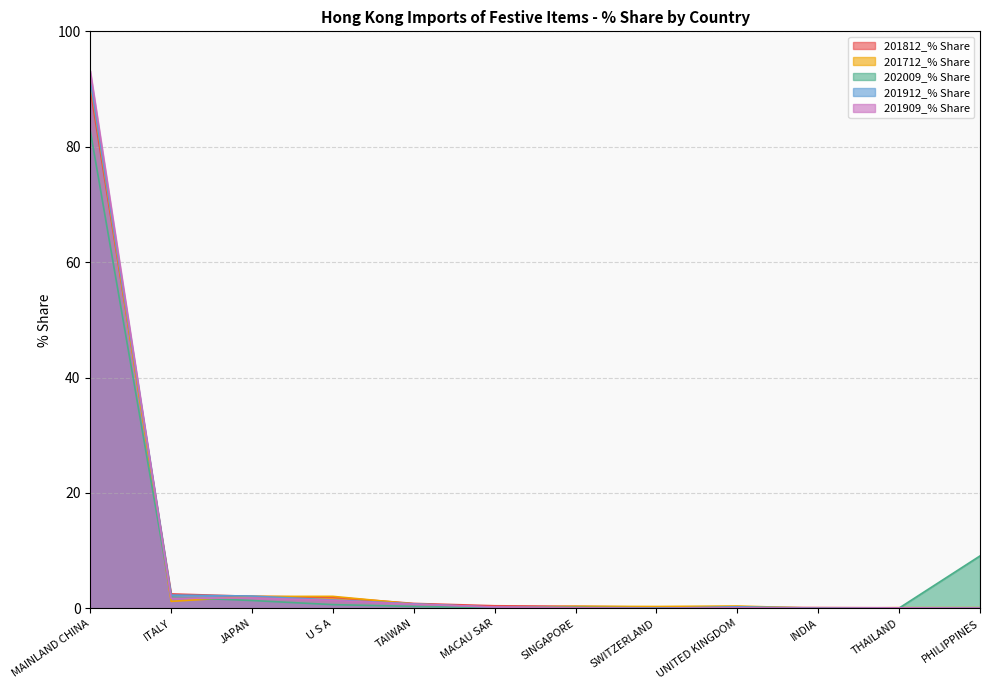

What are all the series names shown in the legend?

201812_% Share, 201712_% Share, 202009_% Share, 201912_% Share, 201909_% Share